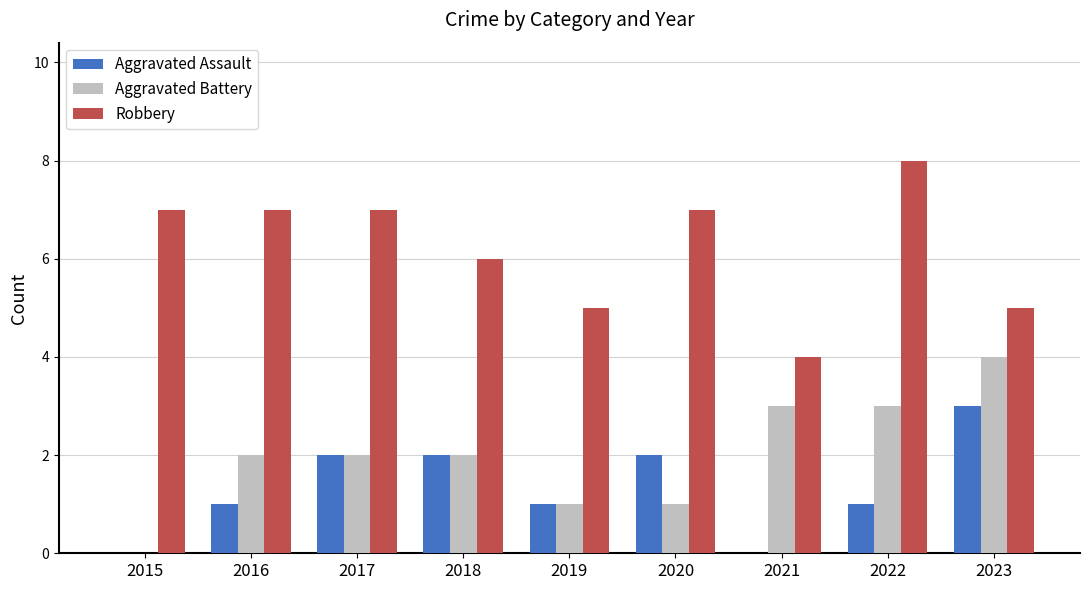

What is the maximum value shown in the chart?

8